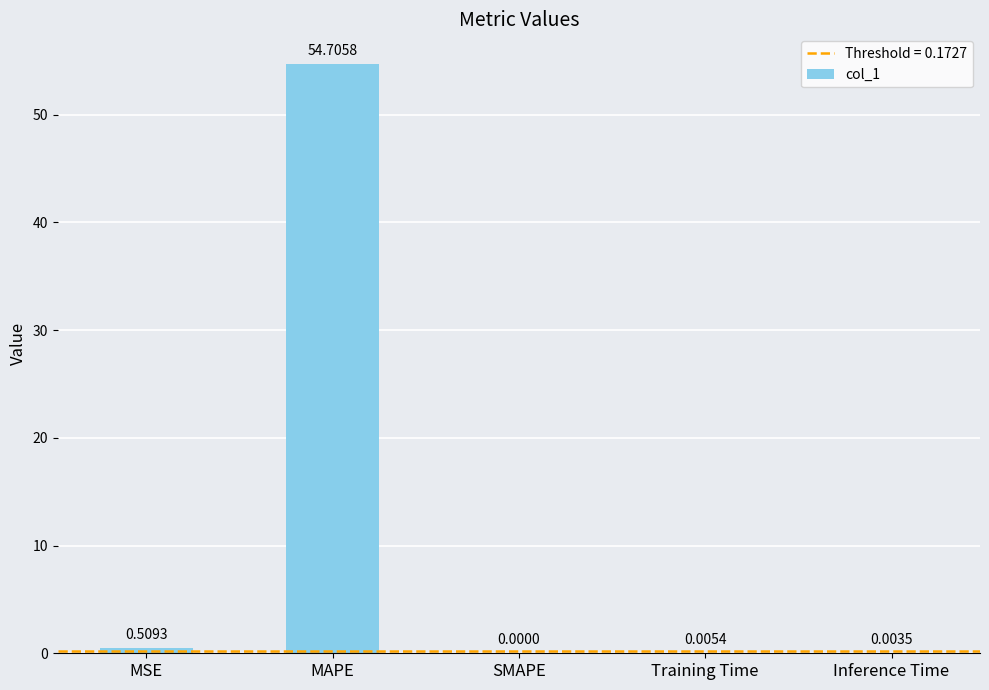

What is the sum of the values at Inference Time and MAPE?

54.7